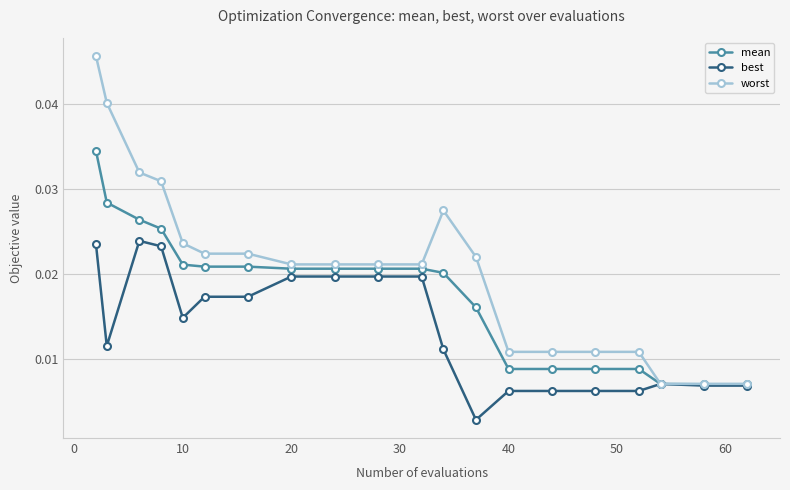

Does the chart display data point markers on the line(s)?

Yes